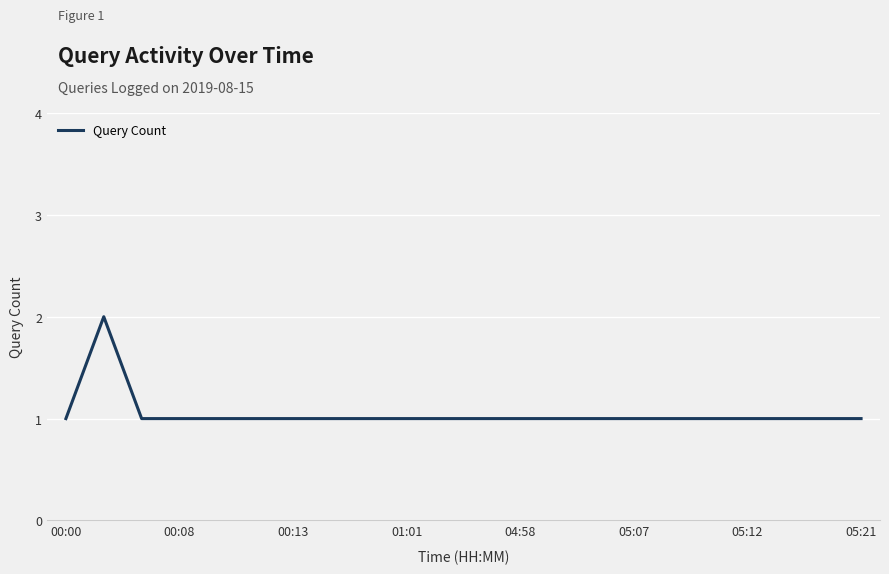

How many values are between 1 and 2?

22